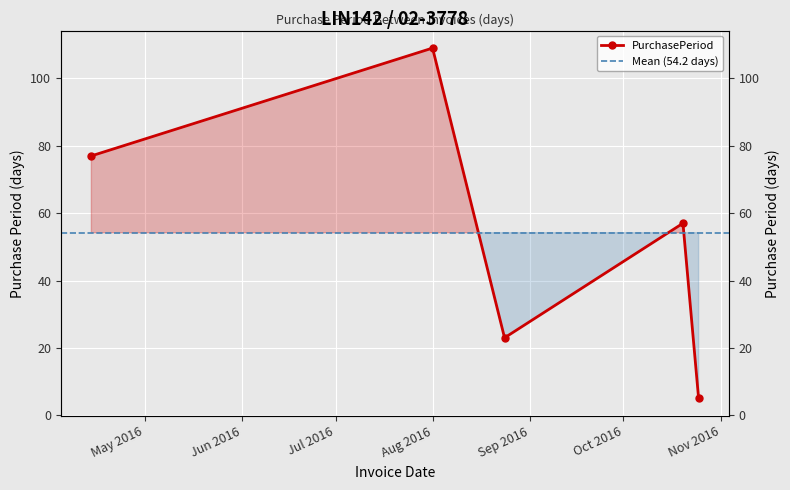

Reading left to right, transcribe all the data shown in this chart.

77	109	23	57	5